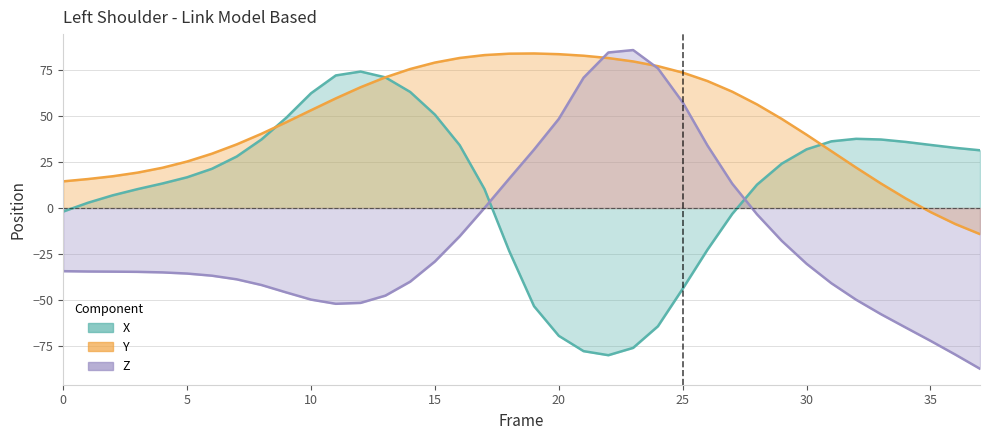

Reading right to left, list all the values displayed in this chart.

X: 37=31.3	36=32.7	35=34.2	34=35.9	33=37.2	32=37.6	31=36.2	30=31.8	29=24.1	28=12.7	27=-3.2	26=-22.6	25=-43.9	24=-64.2	23=-75.9	22=-79.9	21=-77.7	20=-69.4	19=-53.3	18=-23.4	17=10.3	16=34.1	15=50.7	14=63.0	13=70.9	12=74.1	11=72.0	10=62.3	9=49.0	8=37.2	7=27.9	6=21.3	5=16.7	4=13.3	3=10.3	2=6.9	1=2.9	0=-1.9
Y: 37=-14.2	36=-8.7	35=-2.2	34=5.2	33=13.3	32=21.9	31=30.9	30=39.8	29=48.3	28=56.2	27=63.1	26=68.9	25=73.5	24=77.0	23=79.6	22=81.4	21=82.7	20=83.5	19=83.9	18=83.8	17=83.0	16=81.5	15=79.0	14=75.4	13=70.9	12=65.6	11=59.5	10=53.1	9=46.6	8=40.3	7=34.5	6=29.5	5=25.2	4=21.8	3=19.2	2=17.2	1=15.7	0=14.5
Z: 37=-87.3	36=-79.6	35=-72.1	34=-64.9	33=-57.6	32=-49.8	31=-40.8	30=-30.3	29=-17.9	28=-3.4	27=13.2	26=33.9	25=57.4	24=75.8	23=85.7	22=84.4	21=70.7	20=48.4	19=31.7	18=15.9	17=0.0	16=-15.4	15=-29.0	14=-40.0	13=-47.6	12=-51.5	11=-52.0	10=-49.7	9=-45.9	8=-41.8	7=-38.7	6=-36.8	5=-35.6	4=-35.0	3=-34.7	2=-34.6	1=-34.5	0=-34.3